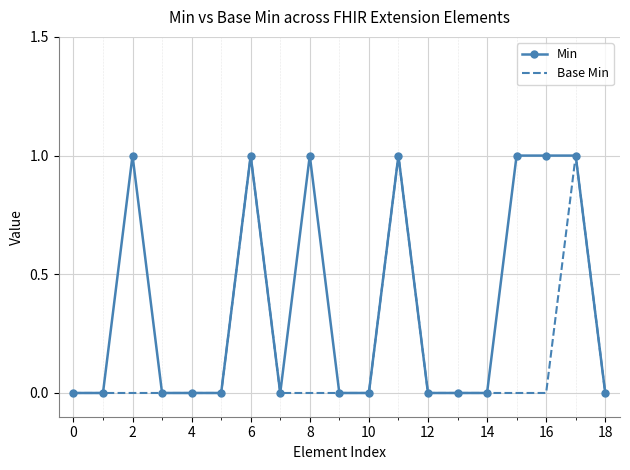

What are all the series names shown in the legend?

Min, Base Min